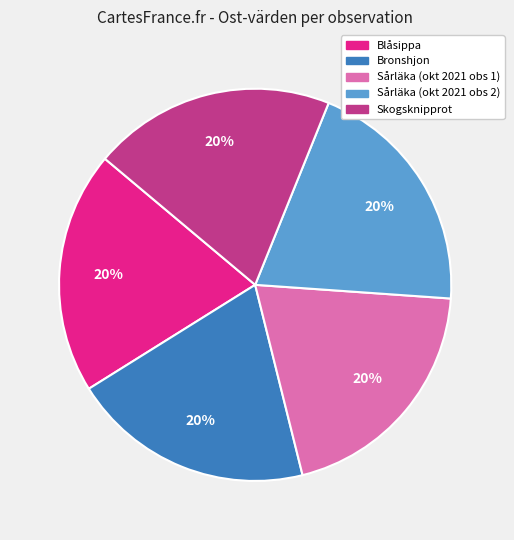

What is the ratio of the value at Blåsippa to the value at Bronshjon?

1.0